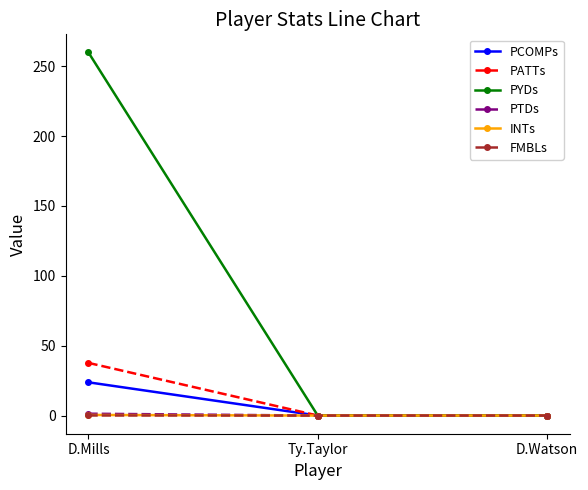

At which category is the sum across all series the highest?

D.Mills